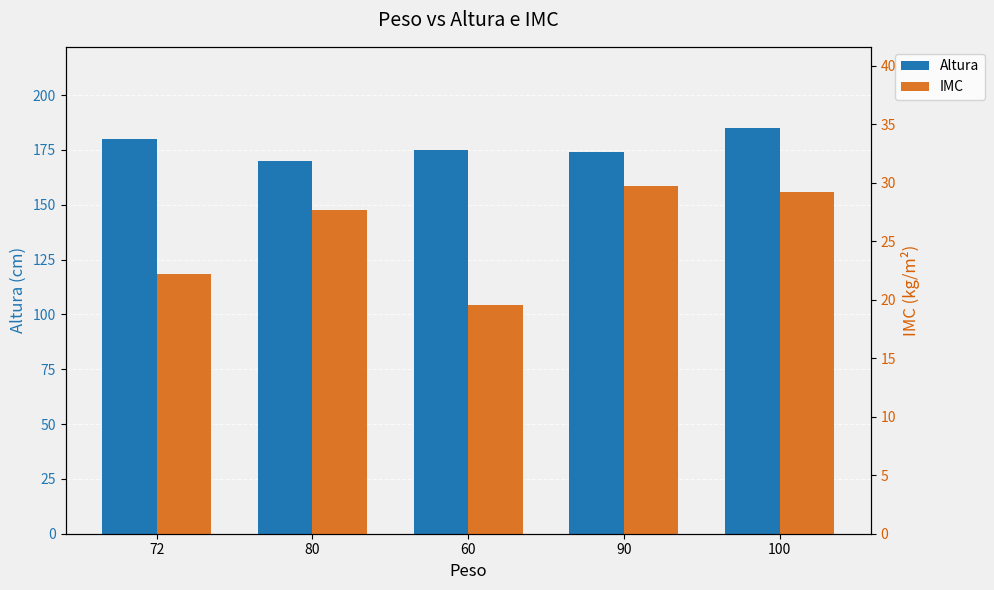

What is the sum of the Altura values at 60 and 90?

349.0